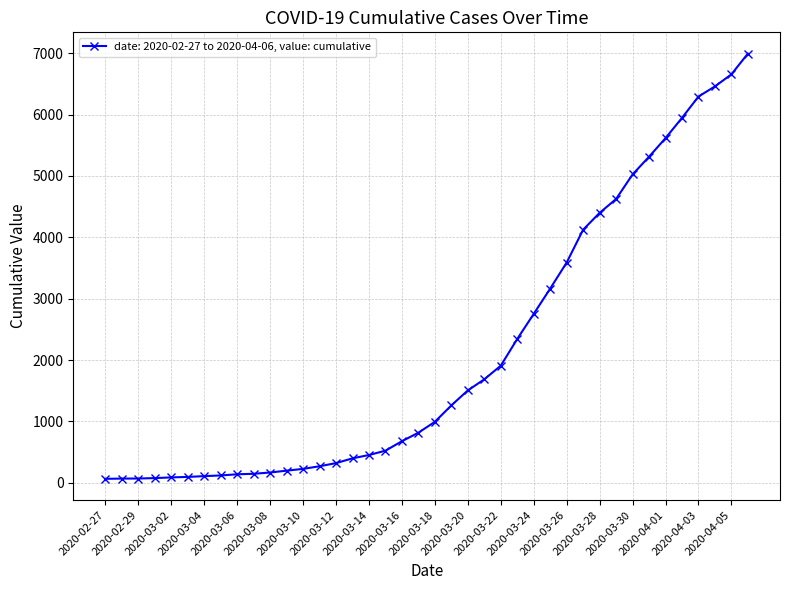

What is the difference between the second highest and second lowest values?

6589